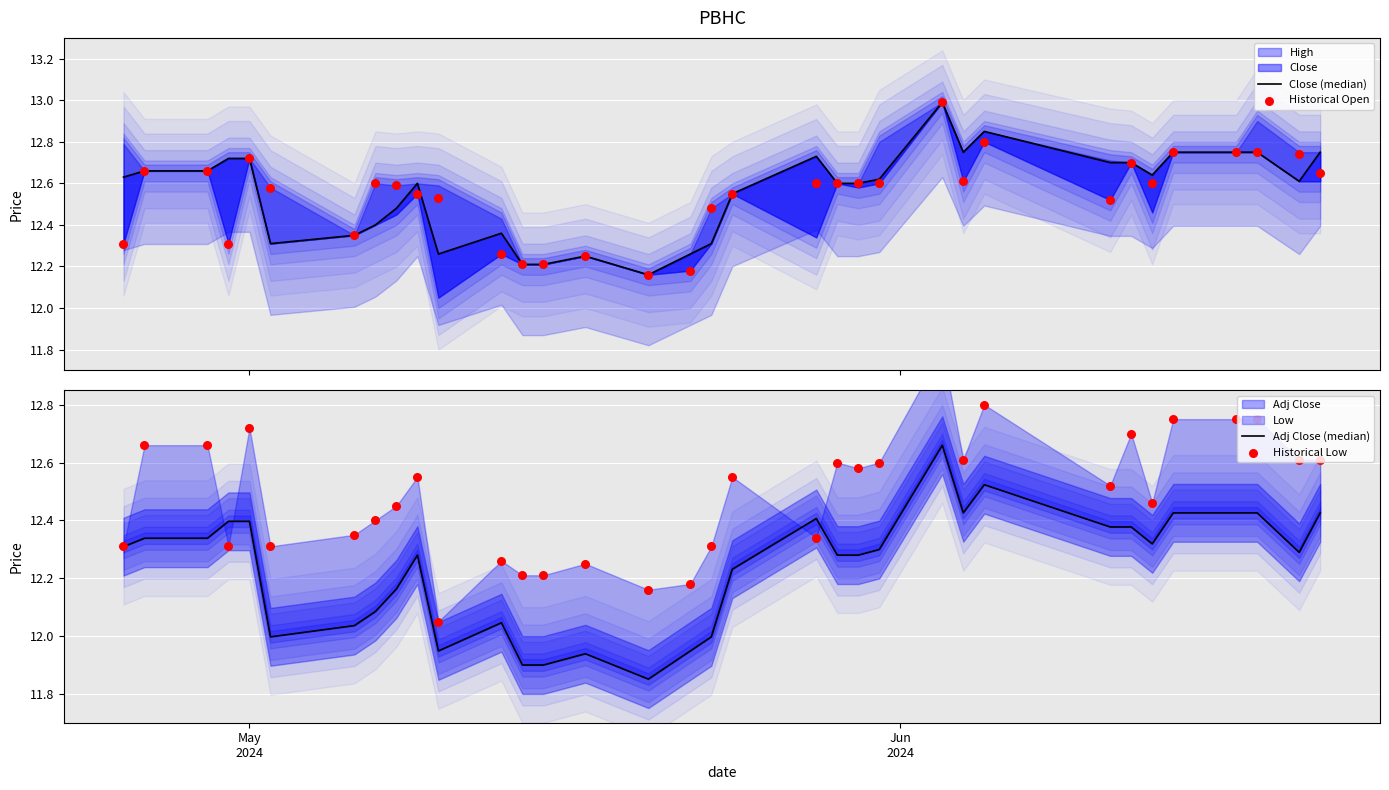

Which series reaches the minimum Y coordinate?

Adj Close (median)